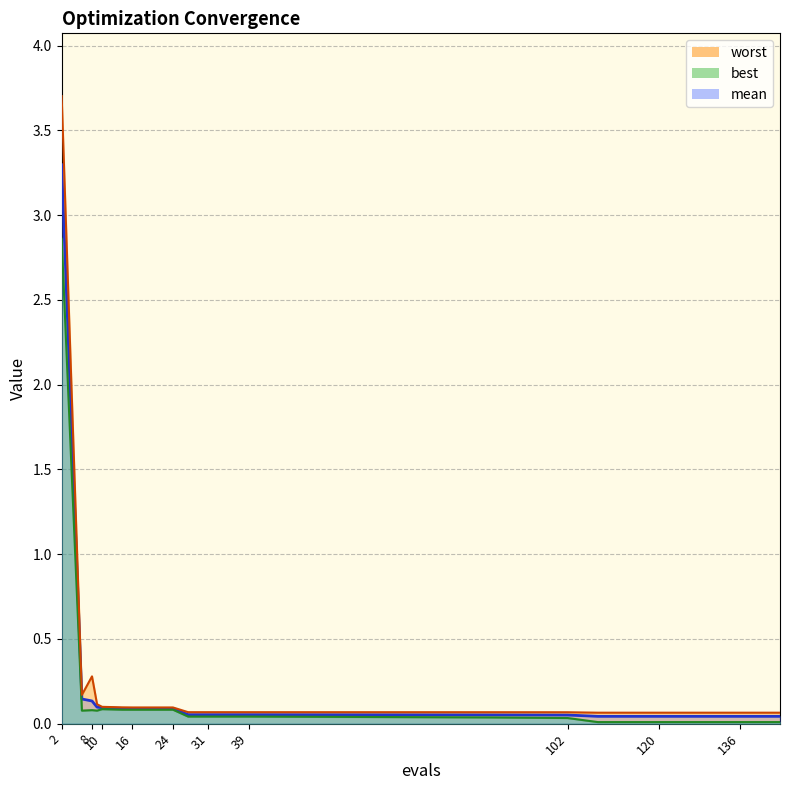

What is the minimum value for worst?

0.1